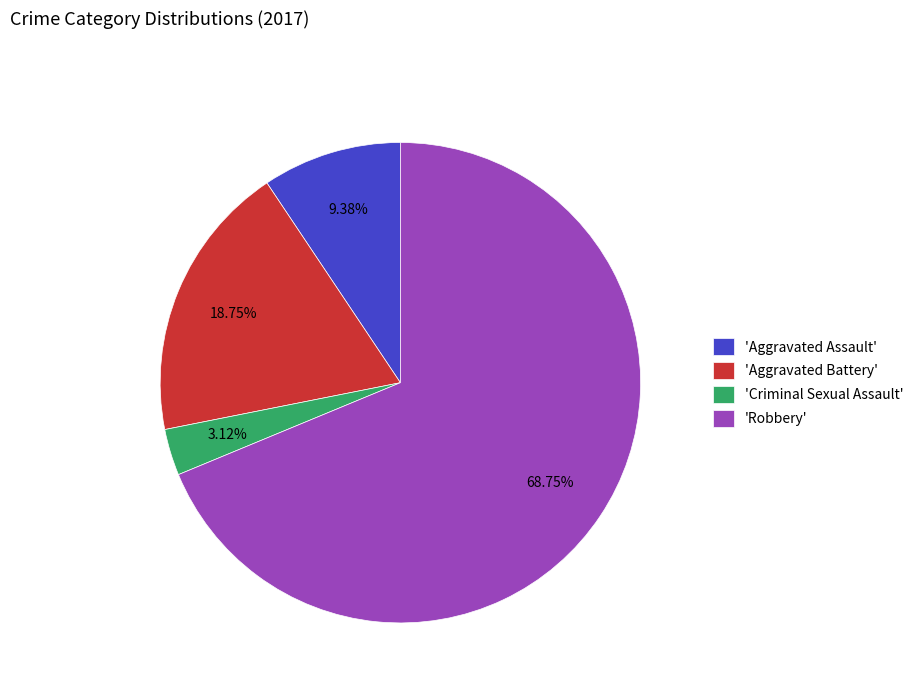

To the nearest percent, what is the difference between the largest and smallest slice percentages?

66%